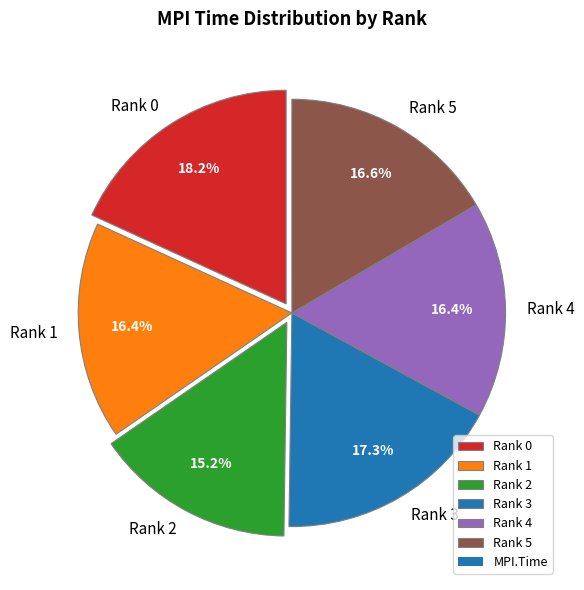

Is it true that Rank 2 is 2% of the pie?

False